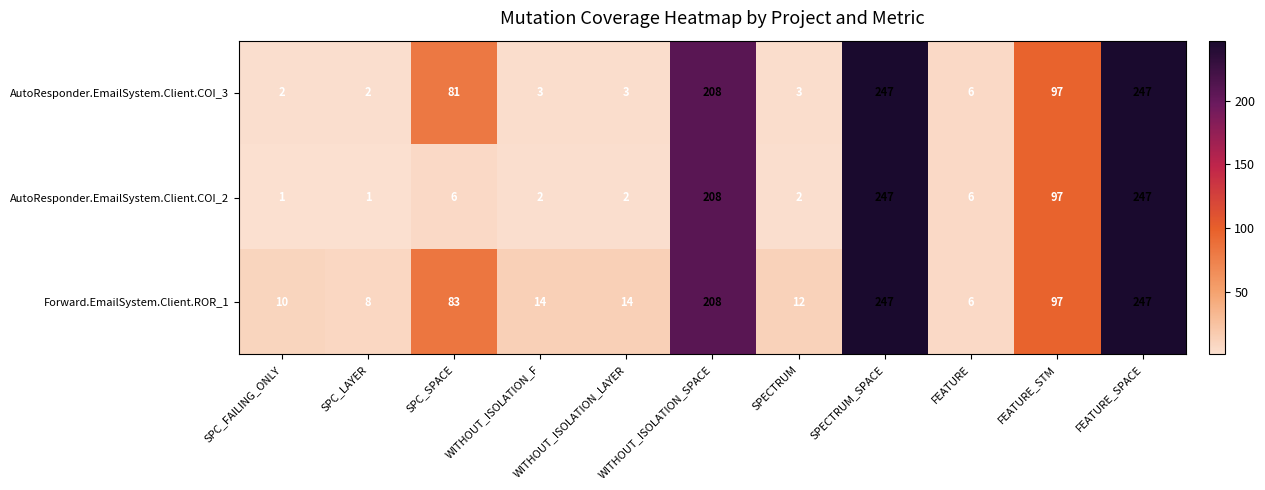

What is the difference between the maximum and second lowest values in the AutoResponder.EmailSystem.Client.COI_2 series?

246